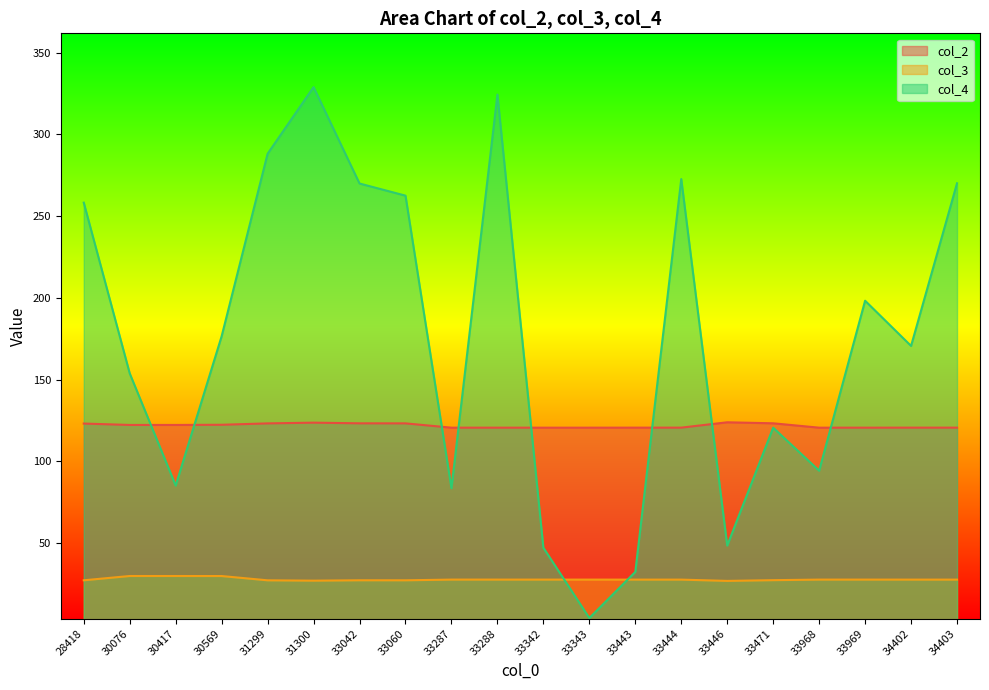

What is the sum of all col_3 values?

558.0